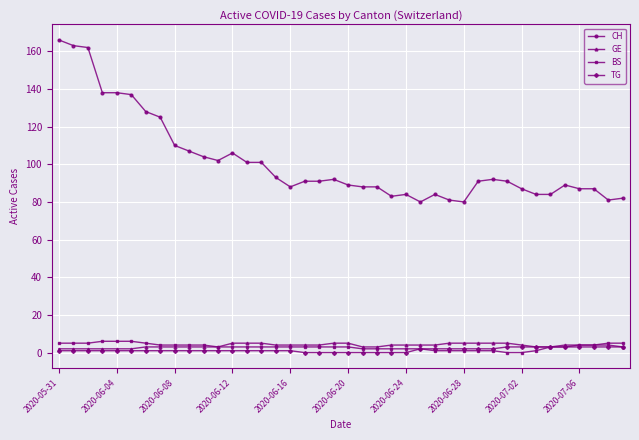

Which series has the widest spread of values?

CH